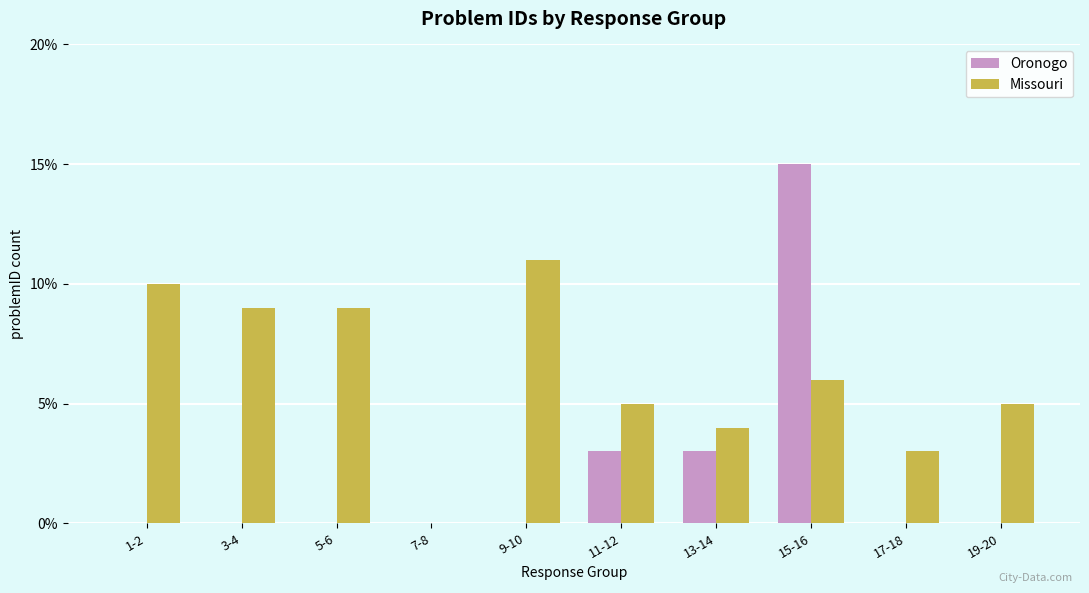

How many positive values does the Missouri series have?

9